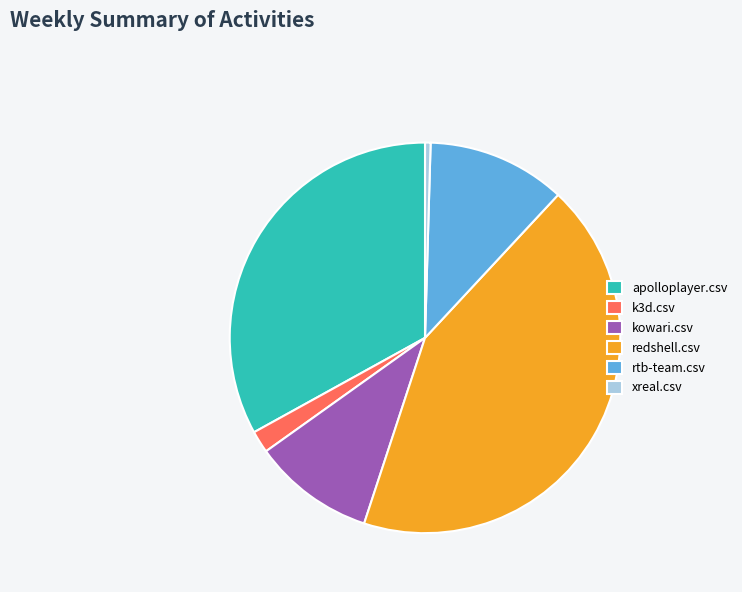

Is there a majority slice in this chart?

No